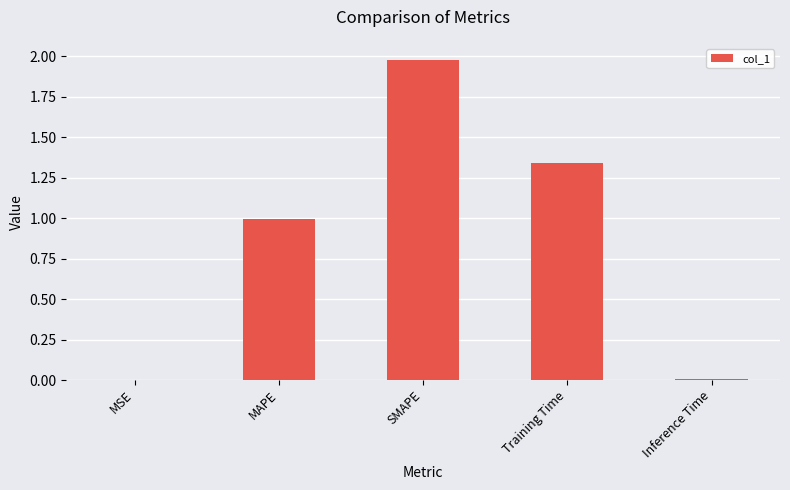

Which has a higher value, Inference Time or MAPE?

MAPE